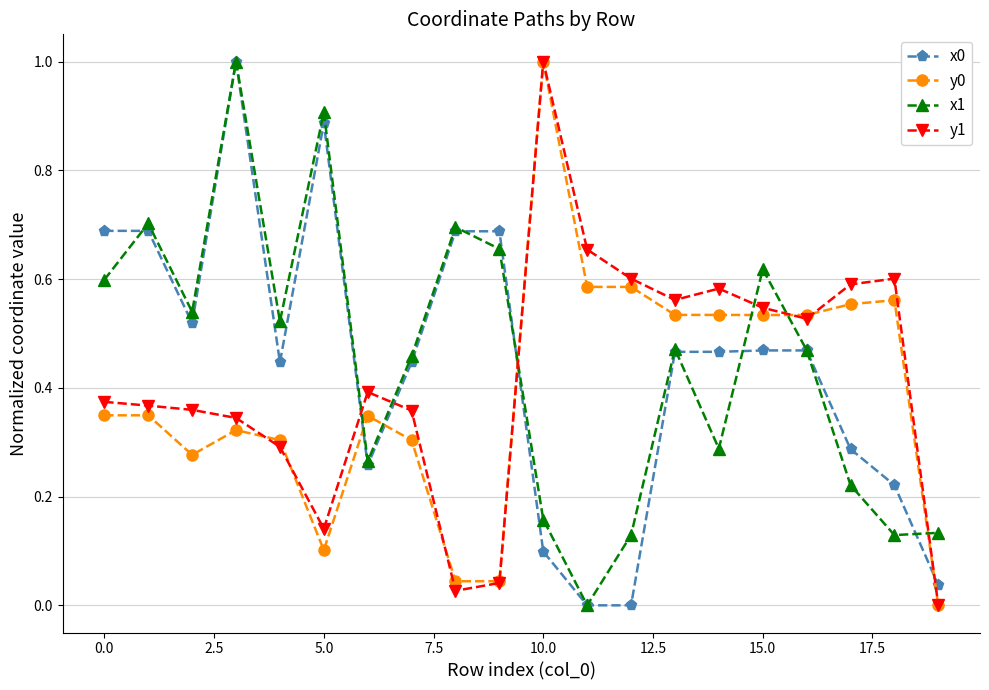

What is the maximum value for x1?

1.0